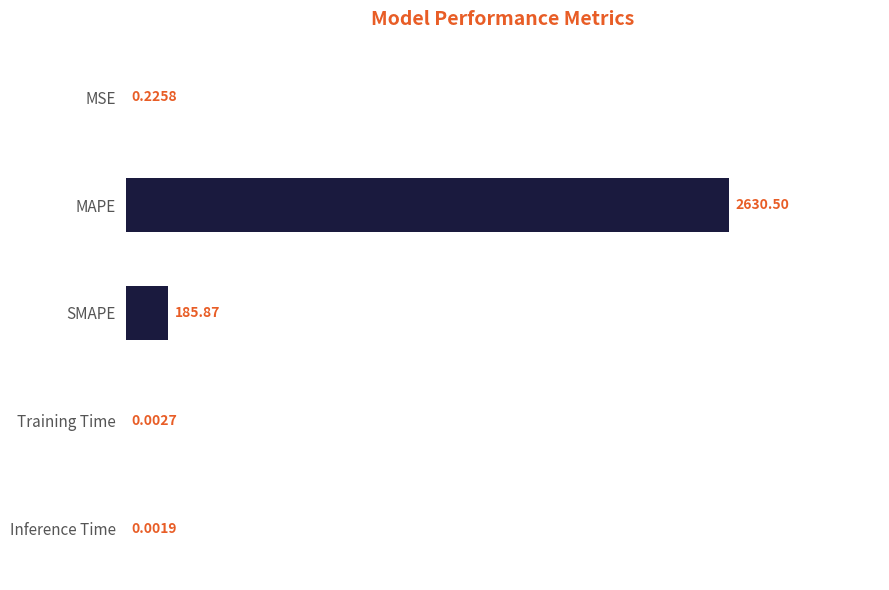

What is the change in value from SMAPE to Inference Time?

-185.9